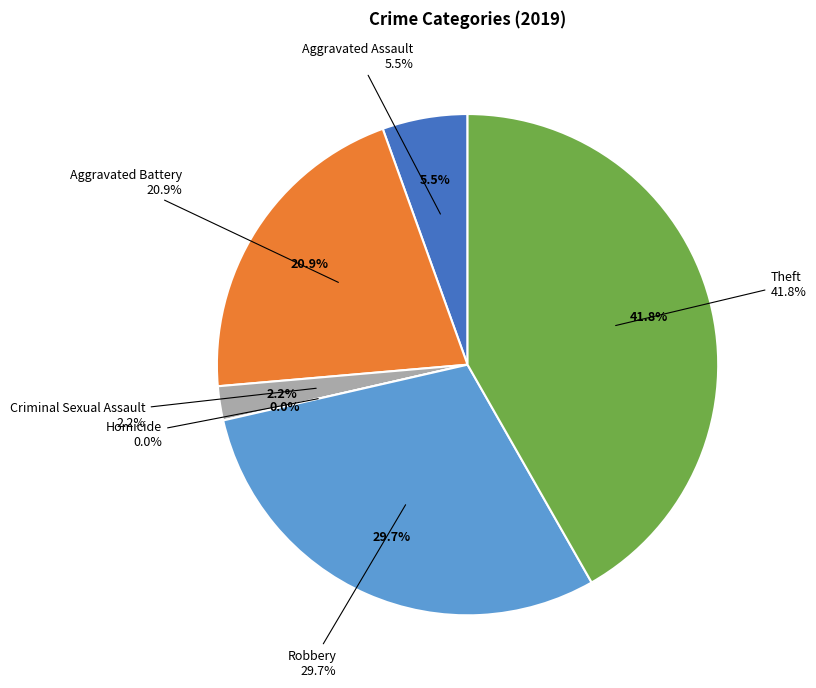

Which has a higher value, Theft or Homicide?

Theft